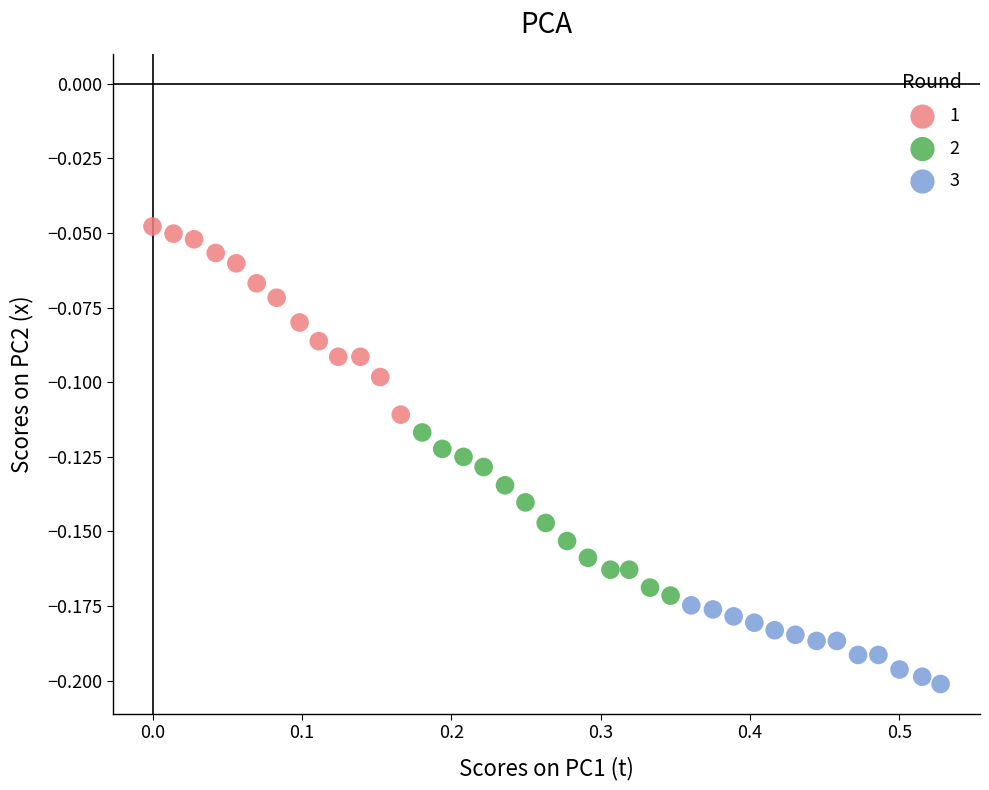

What are all the series names shown in the legend?

1, 2, 3